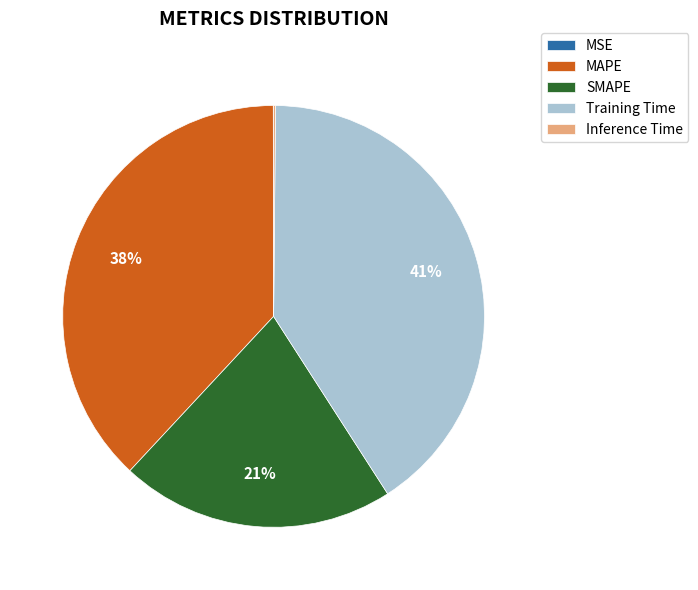

To the nearest percent, what is the difference between the largest and smallest slice percentages?

41%